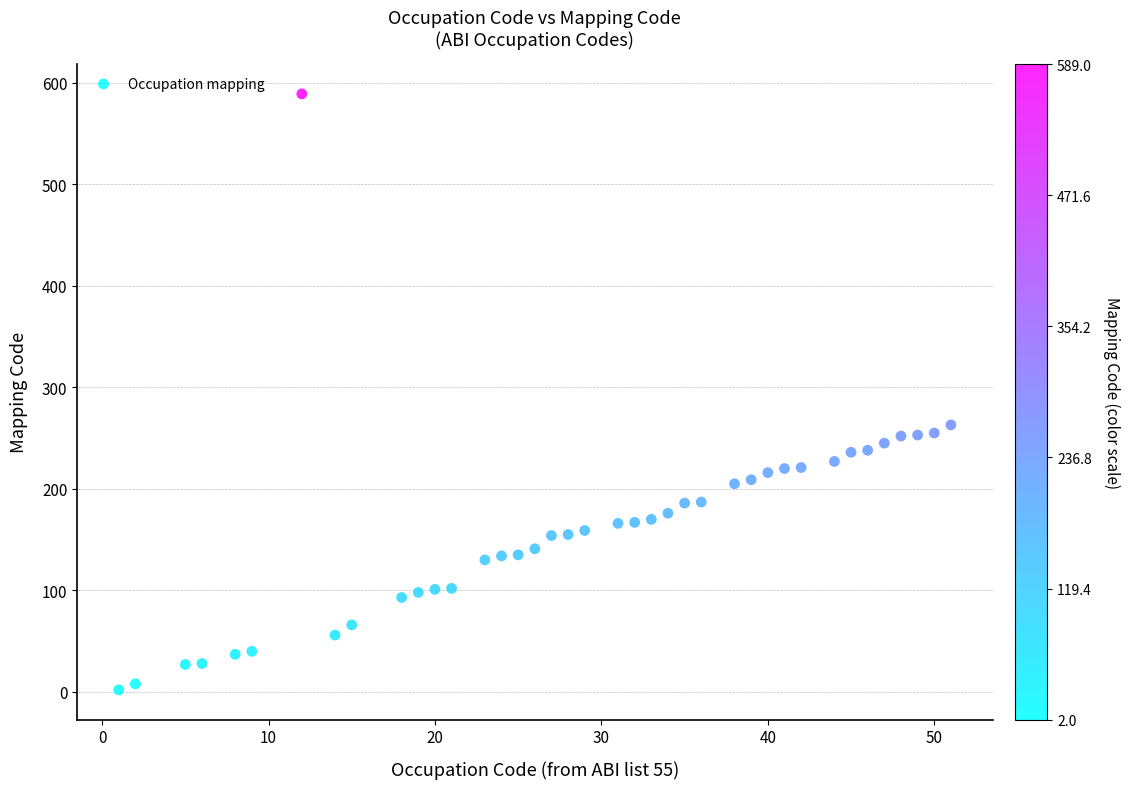

What is the range of Y values (max minus min)?

587